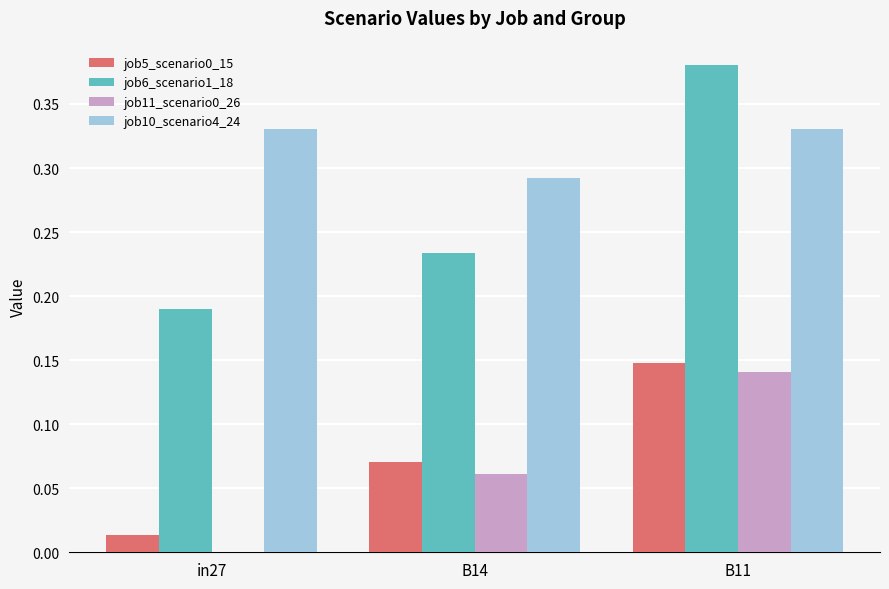

At which category is the sum across all series the highest?

B11